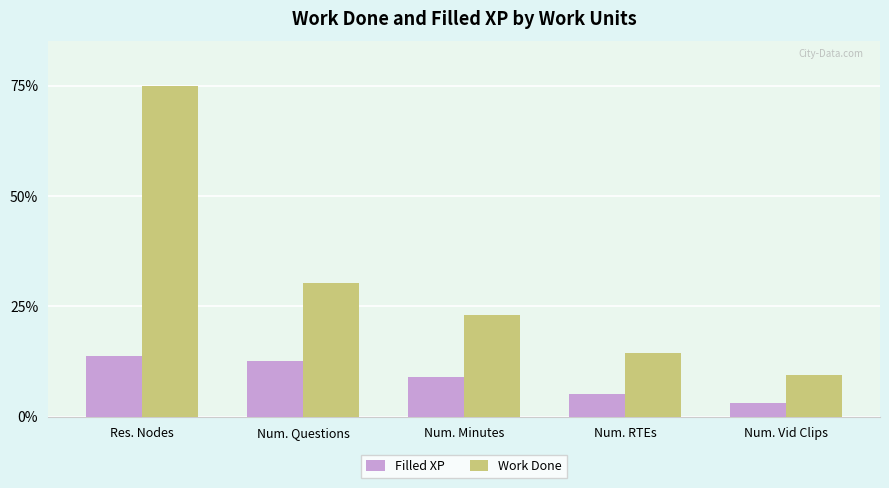

Reading right to left, what are all the values shown in this chart?

Filled XP: 3.1	5.1	9.0	12.6	13.8
Work Done: 9.4	14.4	23.1	30.3	75.0